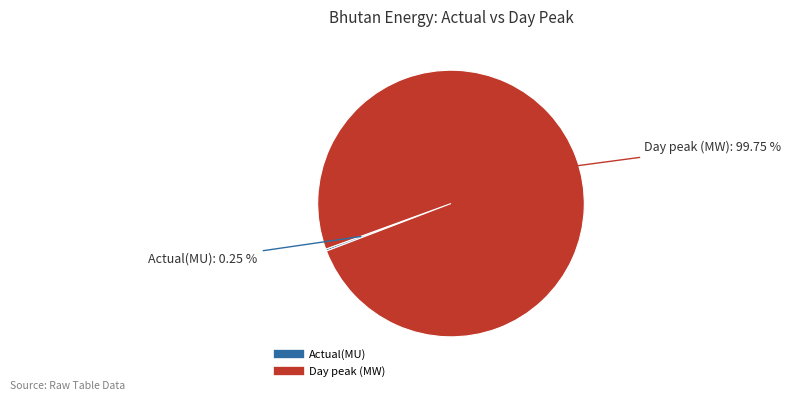

Does Day peak (MW) account for over 50% of the chart?

Yes